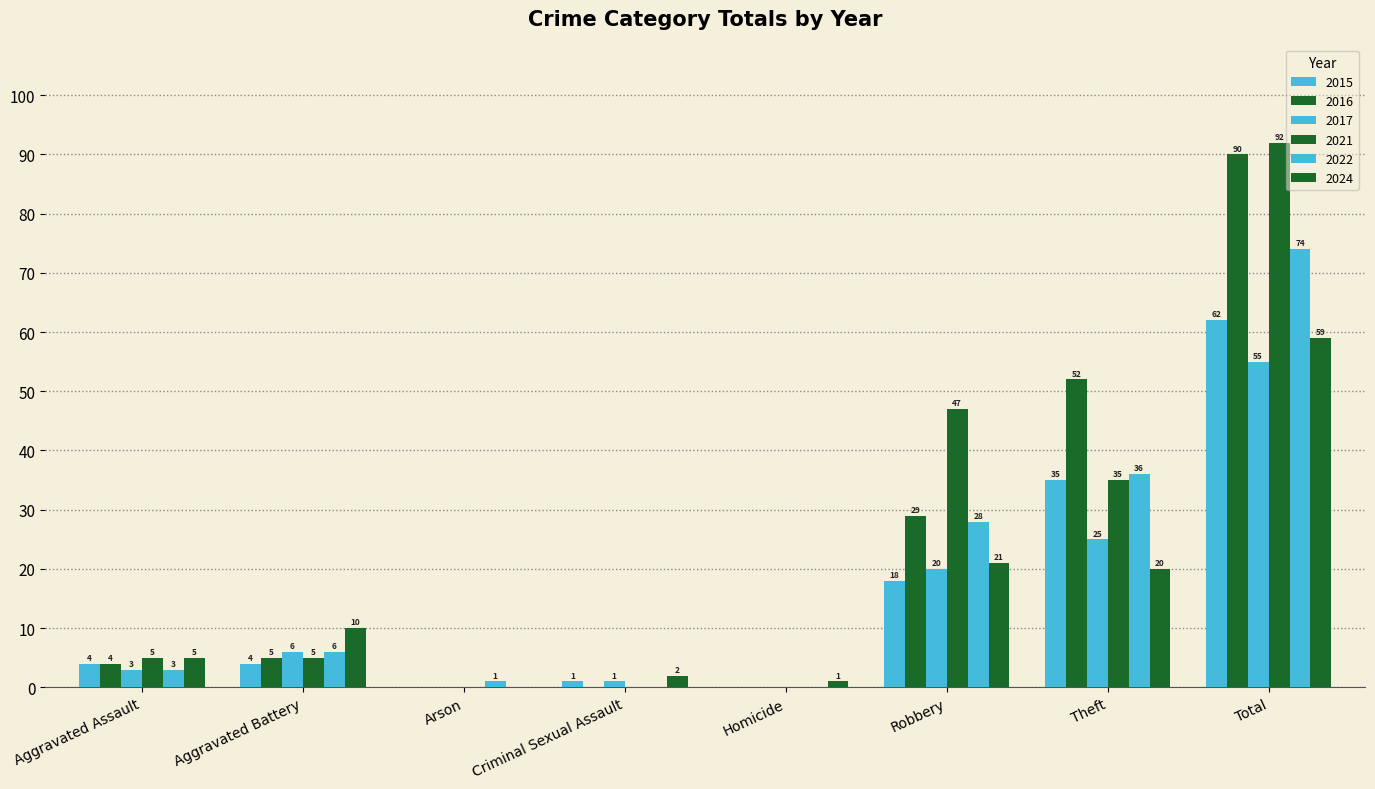

Count the number of categories in the chart.

8